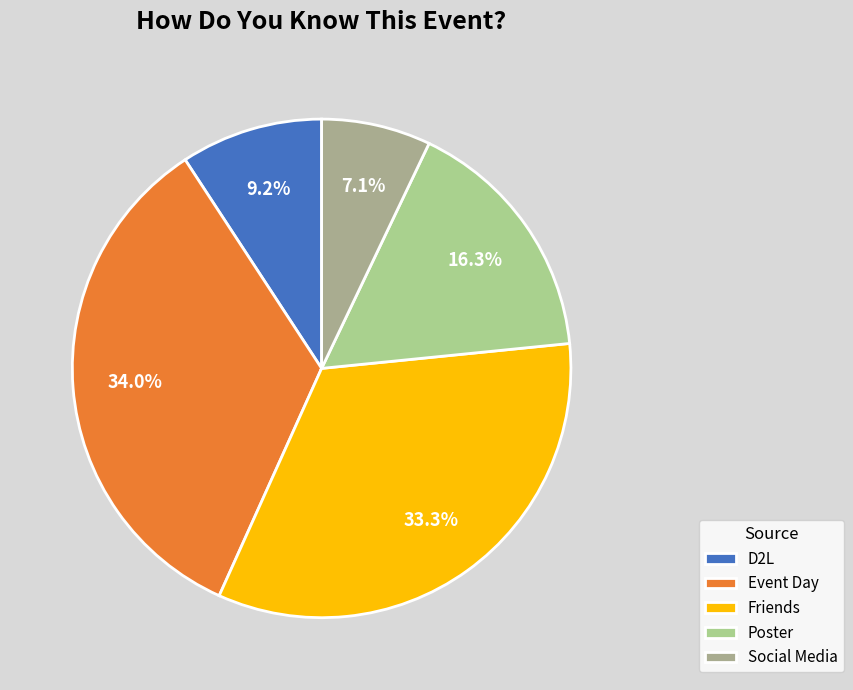

How many slices are in this pie chart?

5